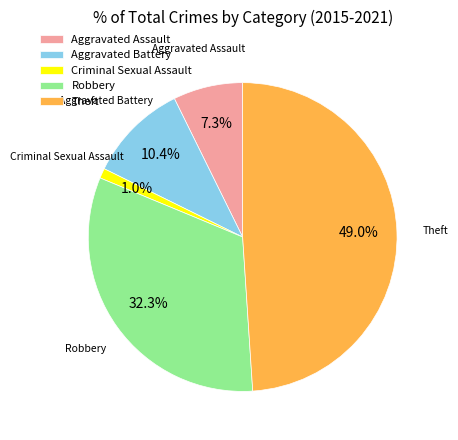

Is there any slice that represents more than half of the pie?

No